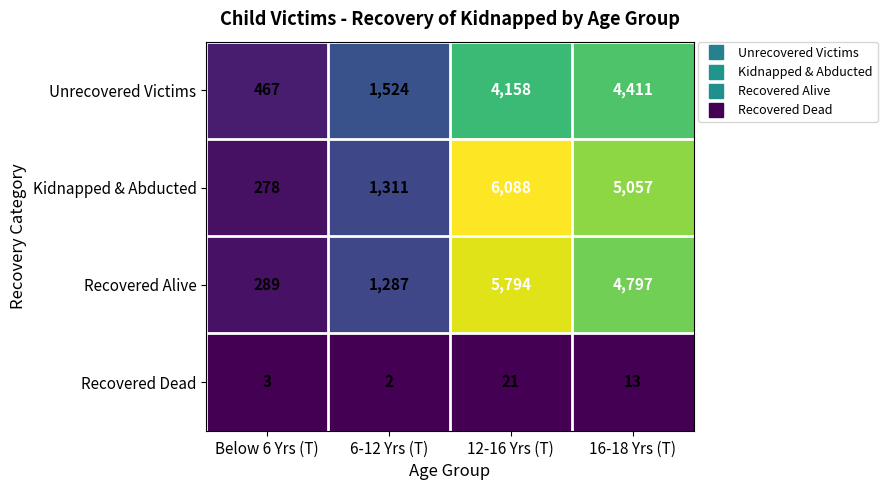

Reading left to right, what are all the values shown in this chart?

Unrecovered Victims: Below 6 Yrs (T)=467	6-12 Yrs (T)=1524	12-16 Yrs (T)=4158	16-18 Yrs (T)=4411
Kidnapped & Abducted: Below 6 Yrs (T)=278	6-12 Yrs (T)=1311	12-16 Yrs (T)=6088	16-18 Yrs (T)=5057
Recovered Alive: Below 6 Yrs (T)=289	6-12 Yrs (T)=1287	12-16 Yrs (T)=5794	16-18 Yrs (T)=4797
Recovered Dead: Below 6 Yrs (T)=3	6-12 Yrs (T)=2	12-16 Yrs (T)=21	16-18 Yrs (T)=13